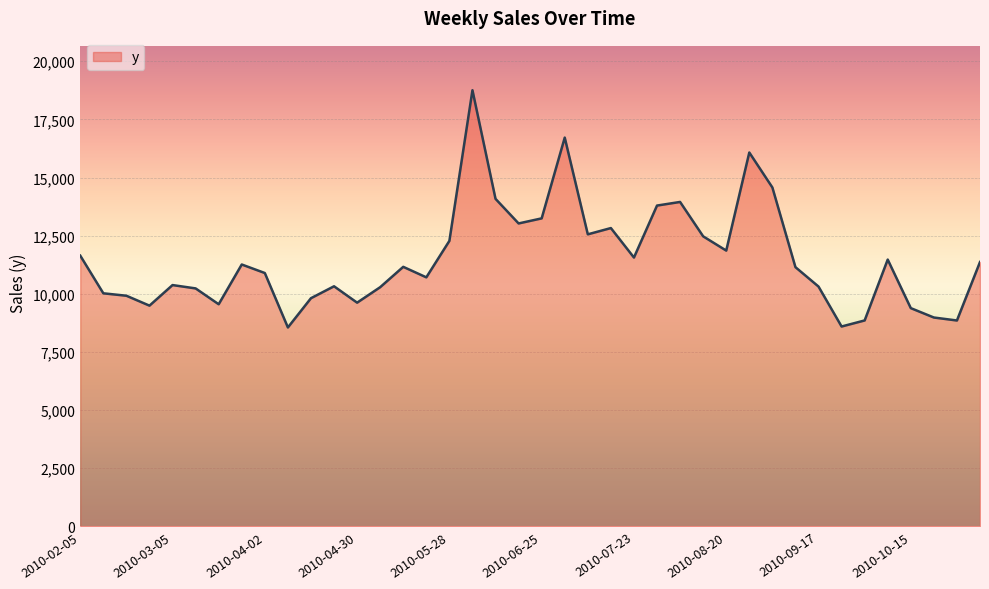

What is the greatest value displayed?

18756.0